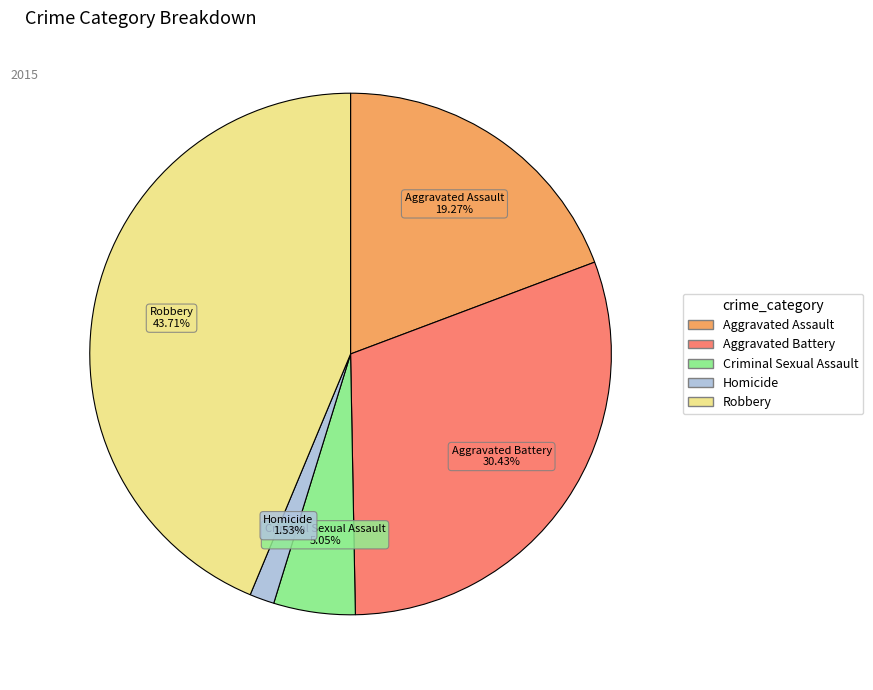

To the nearest percent, what is the difference between the Homicide and Robbery slice percentages?

42%